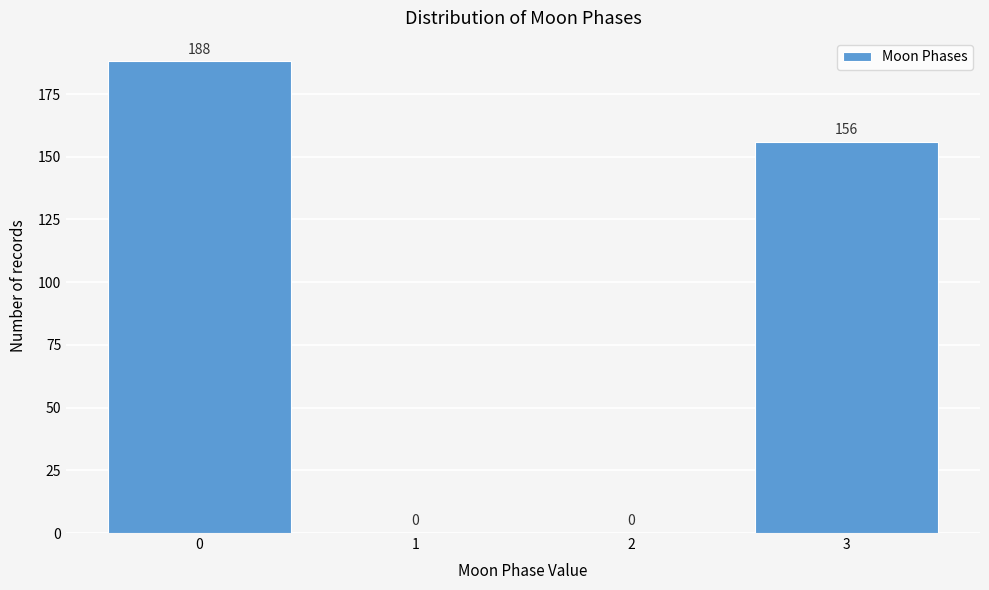

Reading left to right, extract all data points from this chart.

0=188	1=0	2=0	3=156